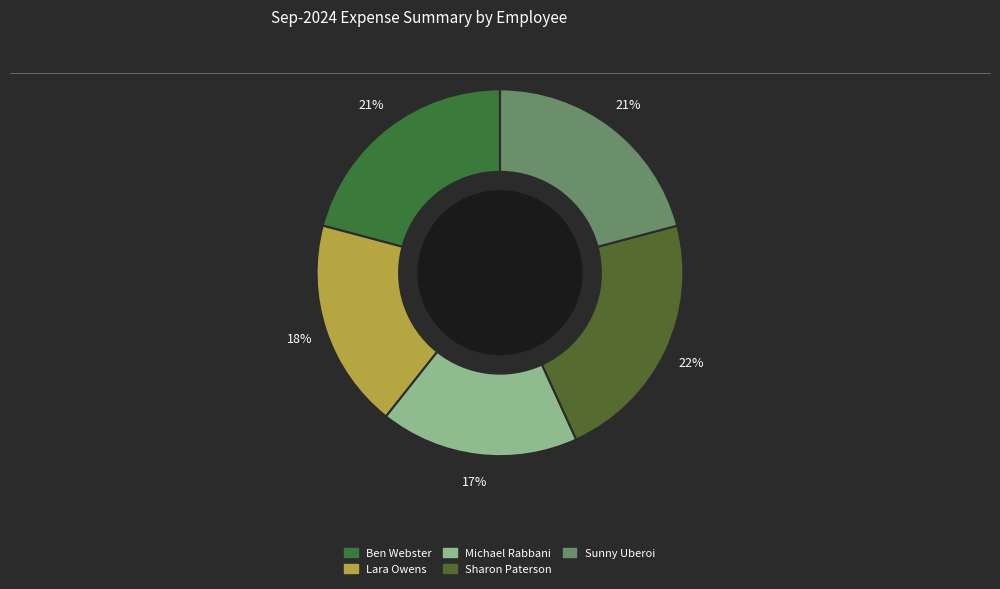

The Ben Webster slice represents 21% of the pie. True or false?

True